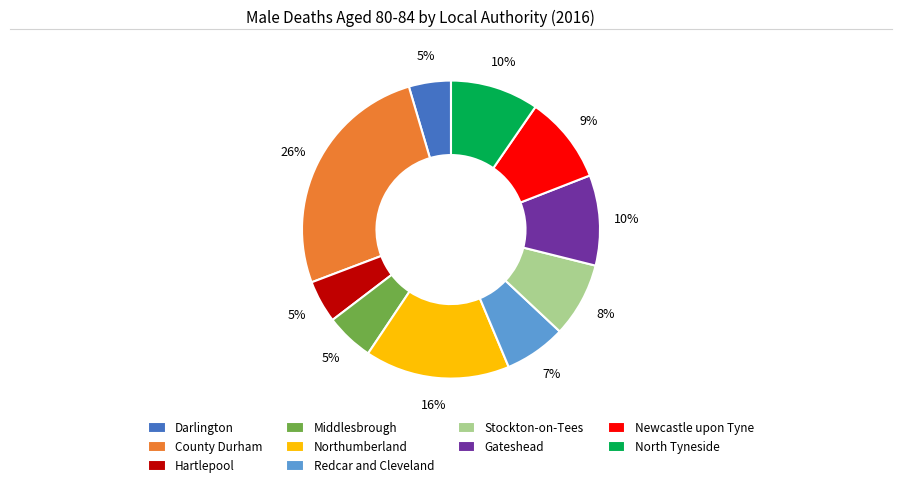

Do County Durham and Newcastle upon Tyne together represent more than half of the pie?

No